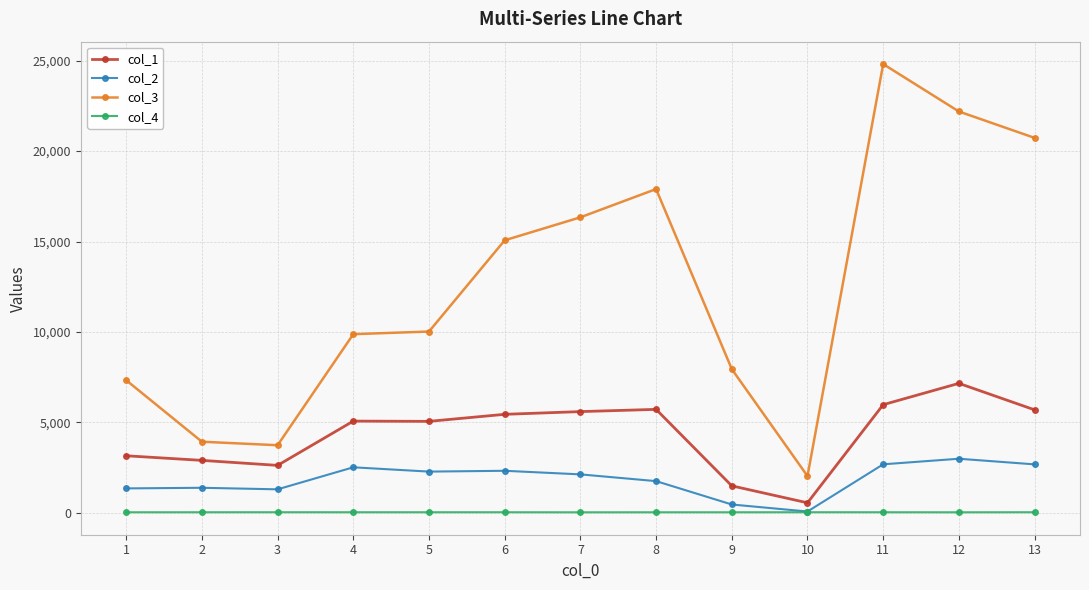

True or false: col_3 has more than 1 interior local peaks.

True